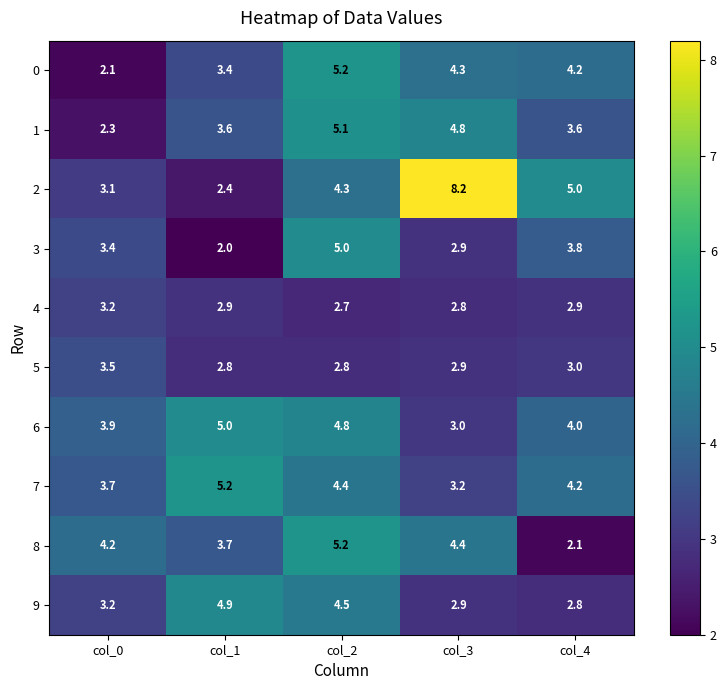

Is it true that 0 equals 2.1 at col_0?

True